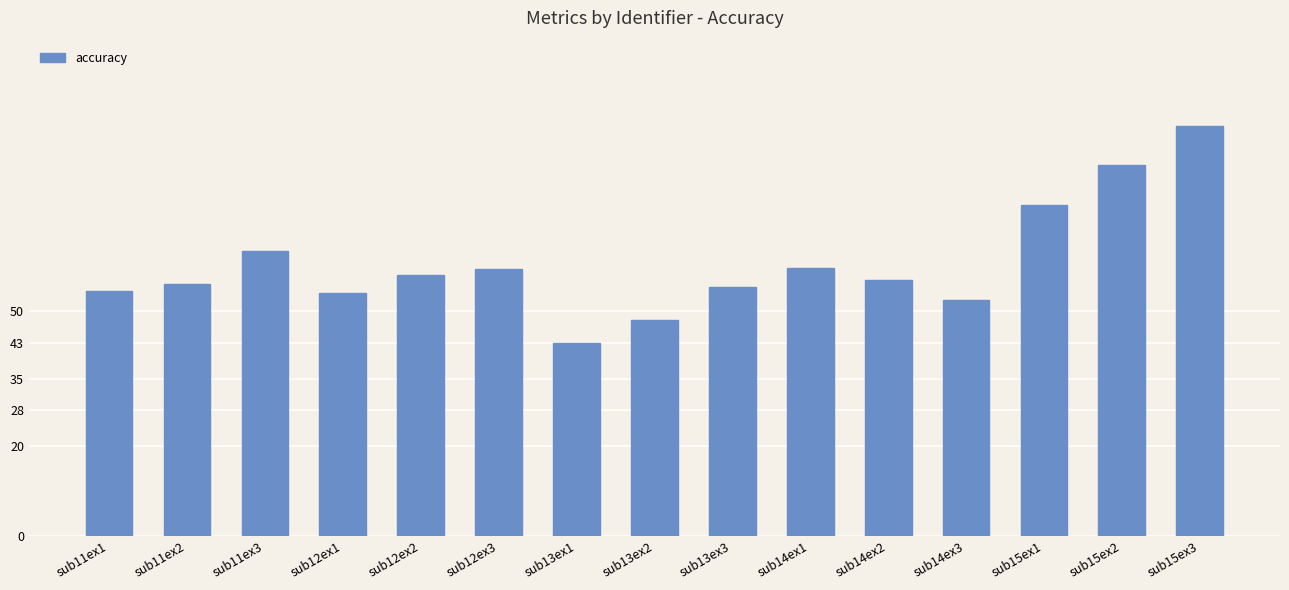

The value at sub11ex1 is 37.1. True or false?

False